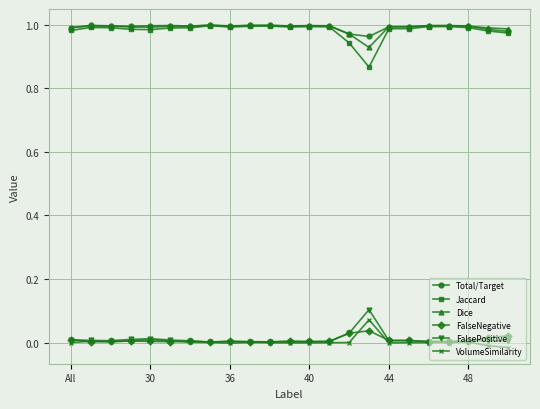

True or false: Total/Target and FalseNegative intersect in this chart.

False